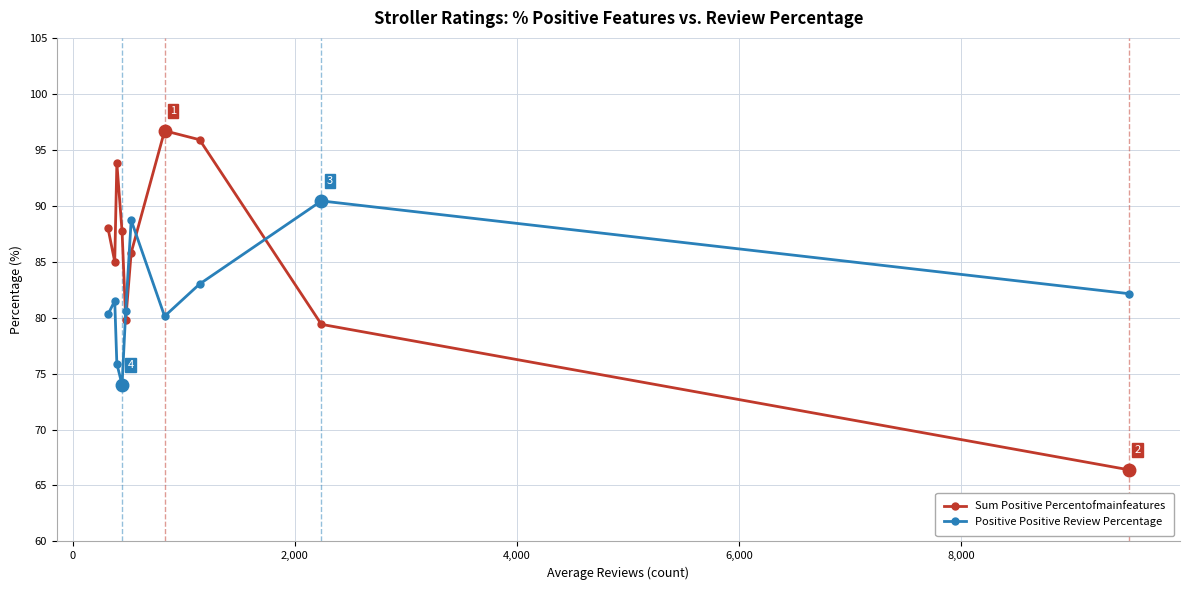

True or false: Positive Positive Review Percentage has more than 0 interior local peaks.

True